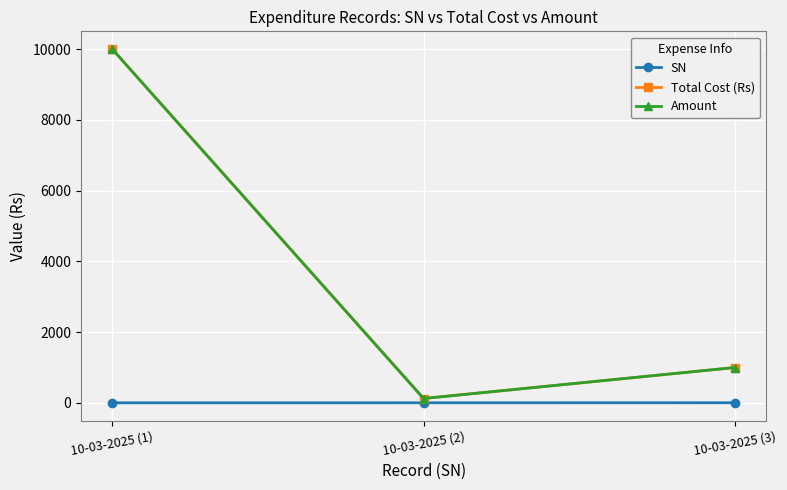

Which has a higher value, 10-03-2025 (2) or 10-03-2025 (1)?

10-03-2025 (2)